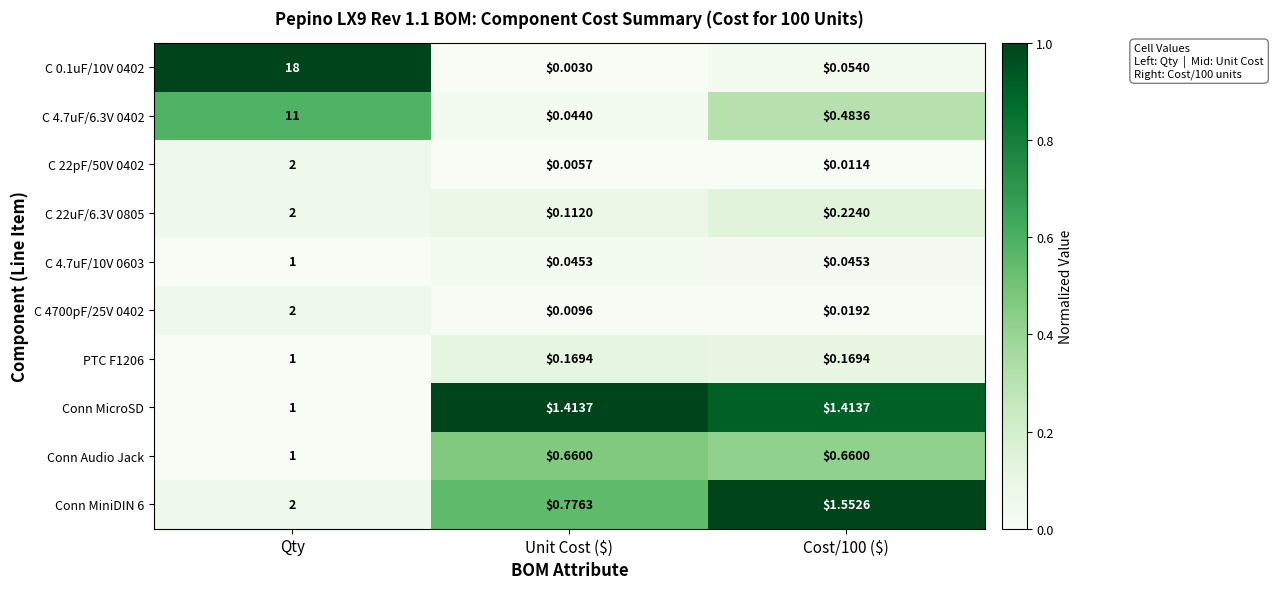

At which category is the sum across all series the highest?

Qty